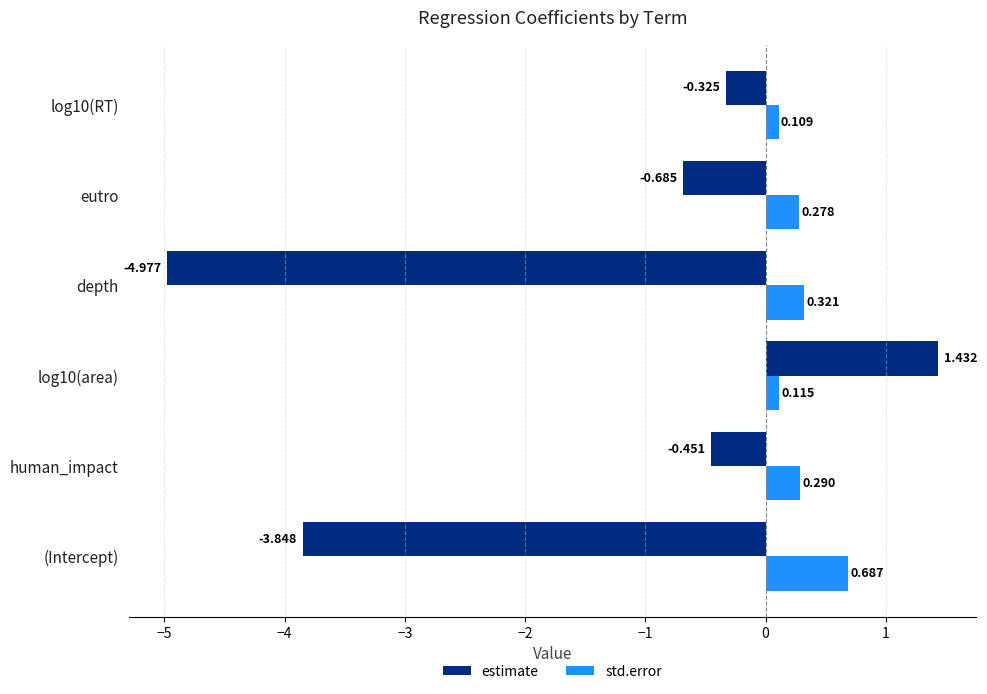

Between human_impact and eutro, which series saw the biggest shift?

estimate